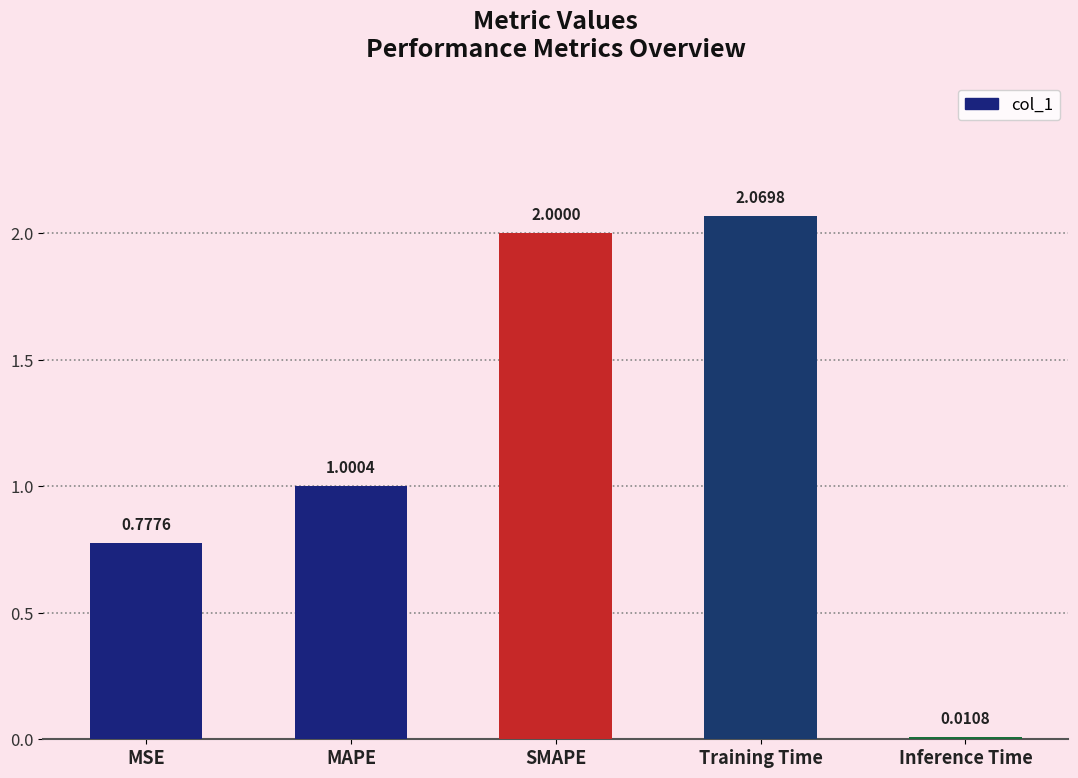

Which category has the lowest value across all series?

Inference Time